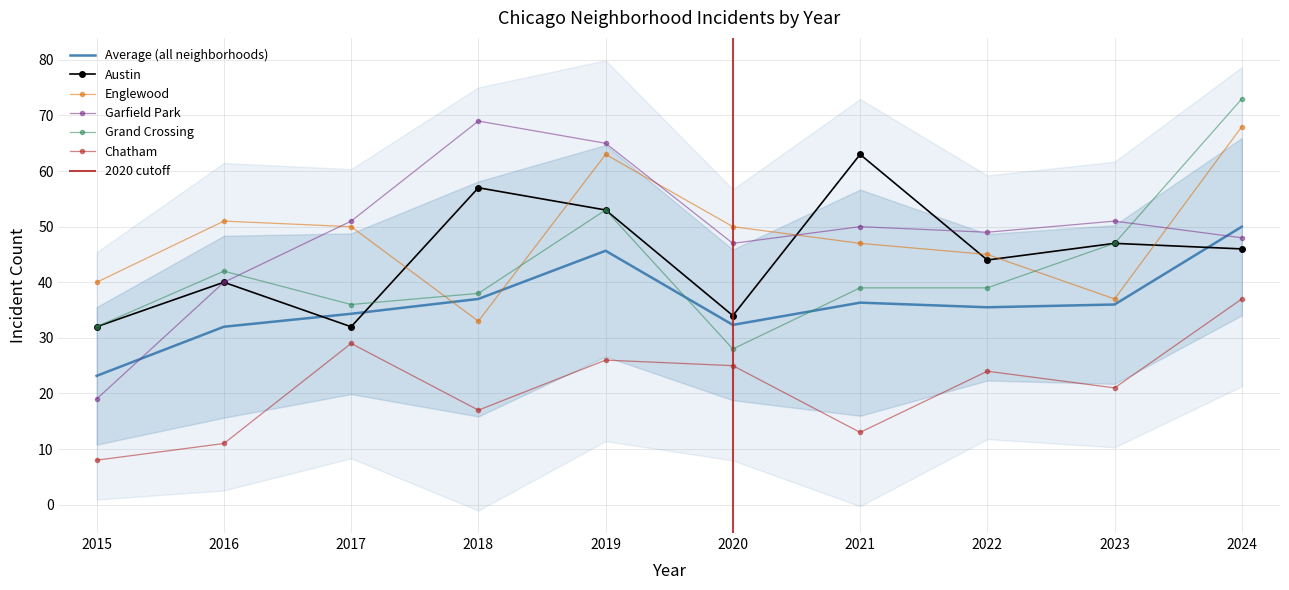

Which has a higher value, 2024 or 2019?

2019